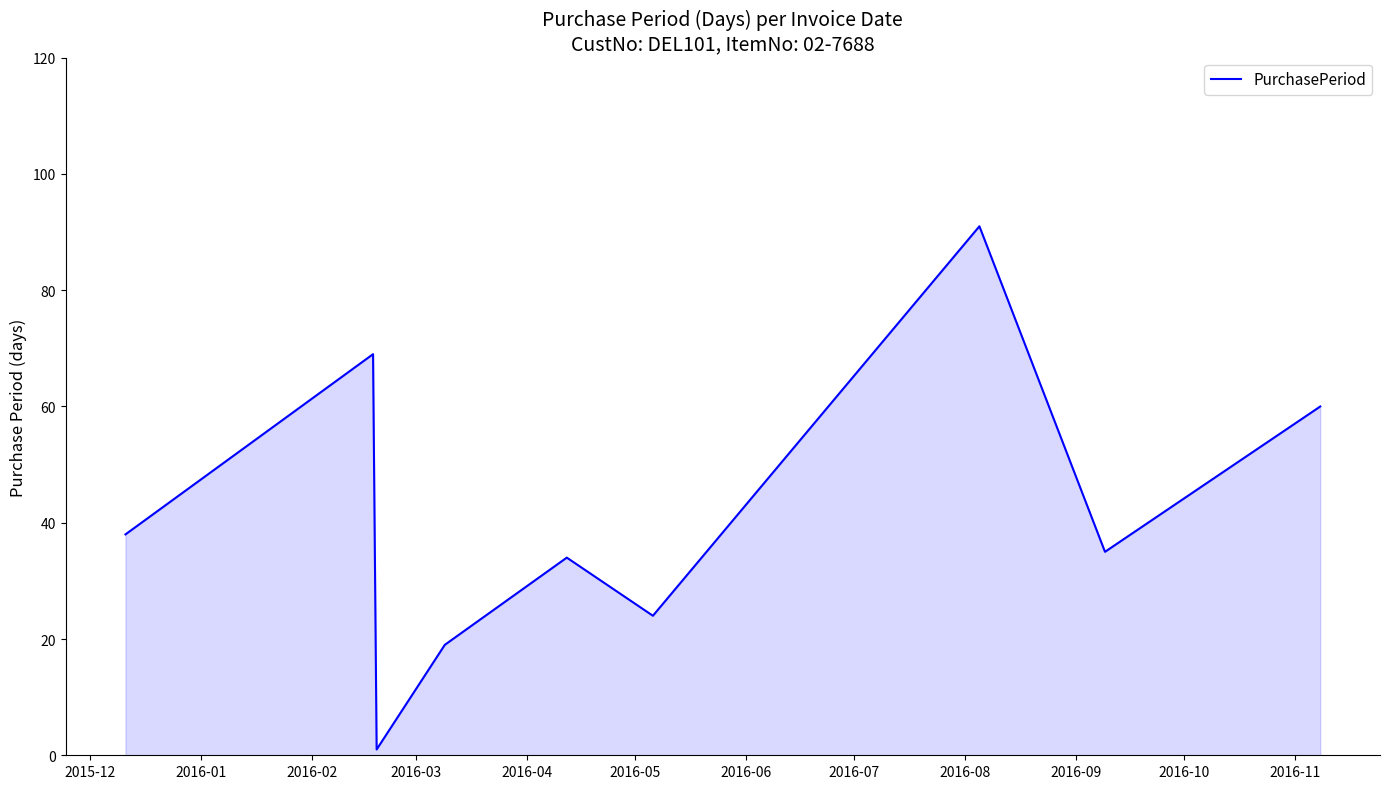

What is the difference between the maximum and minimum values?

90